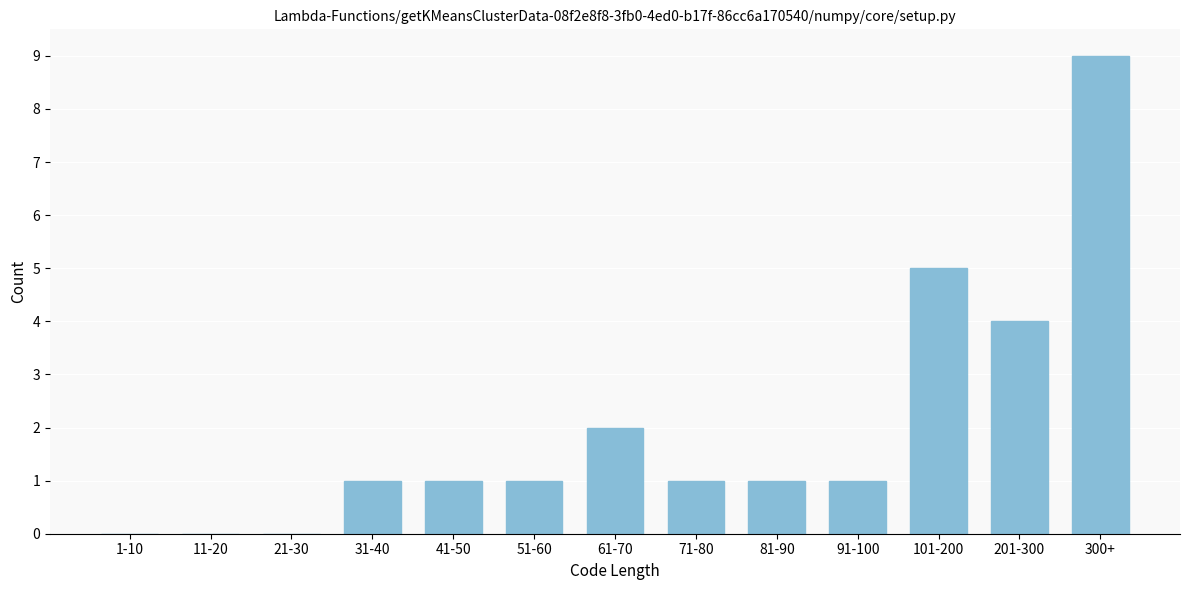

Reading left to right, what are all the values shown in this chart?

1-10=0	11-20=0	21-30=0	31-40=1	41-50=1	51-60=1	61-70=2	71-80=1	81-90=1	91-100=1	101-200=5	201-300=4	300+=9